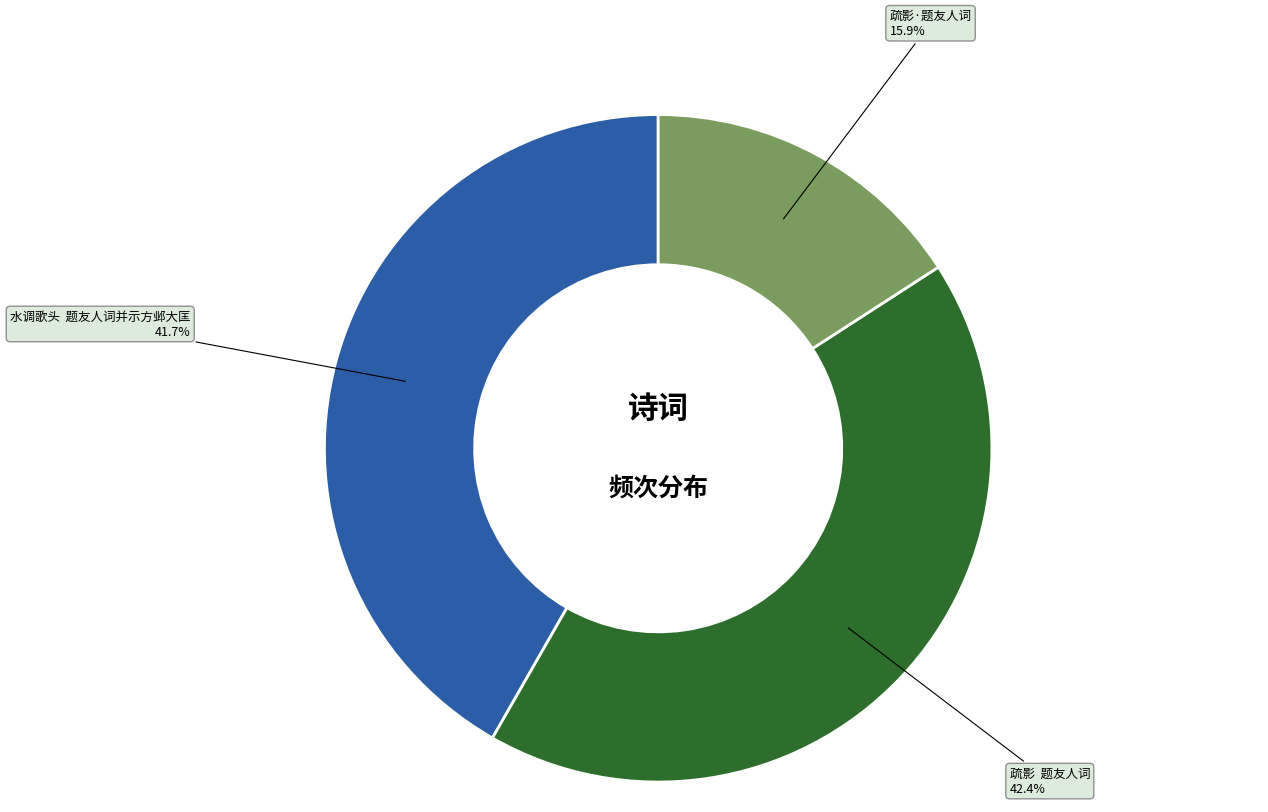

How many segments does this pie chart have?

3